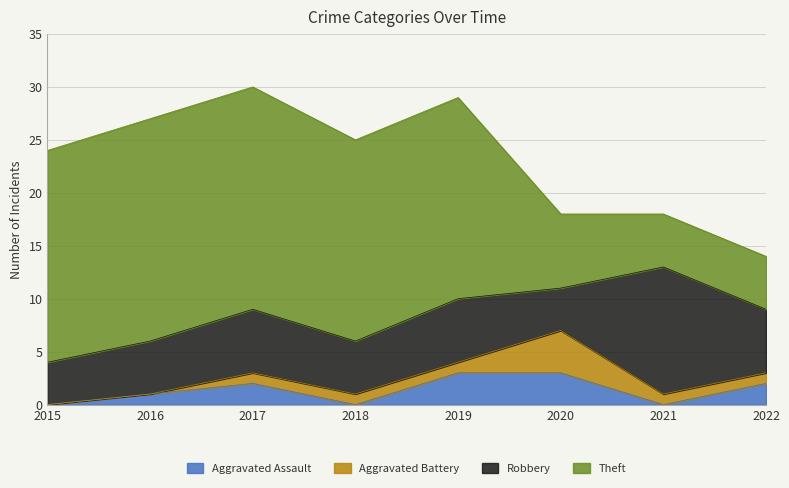

In Aggravated Battery, how many points are higher than both neighbors (excluding endpoints)?

1